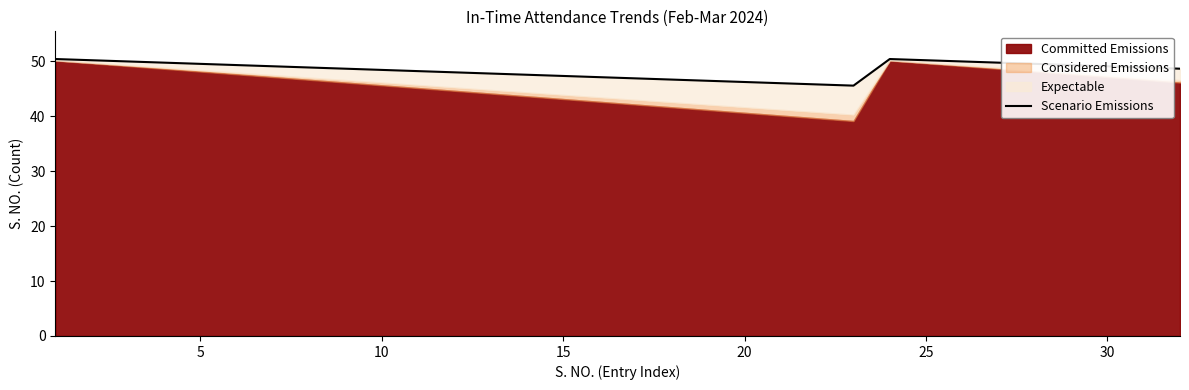

How many lines are shown in the chart?

1